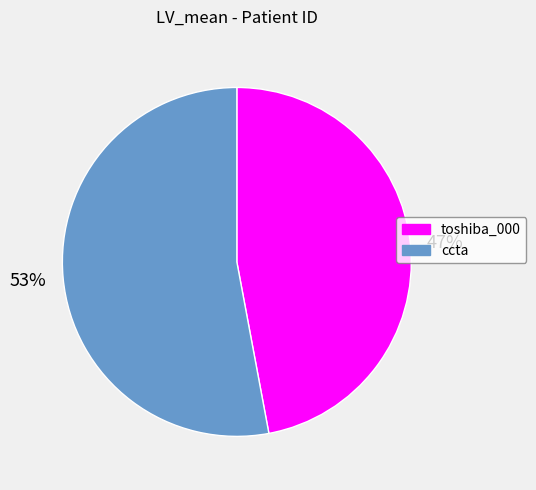

Is the sum of toshiba_000 and ccta greater than half?

Yes